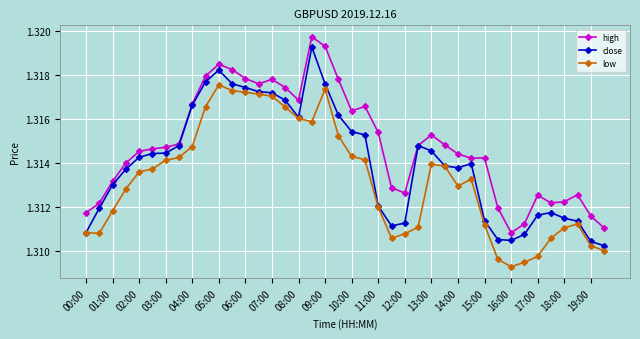

True or false: low and high intersect in this chart.

False